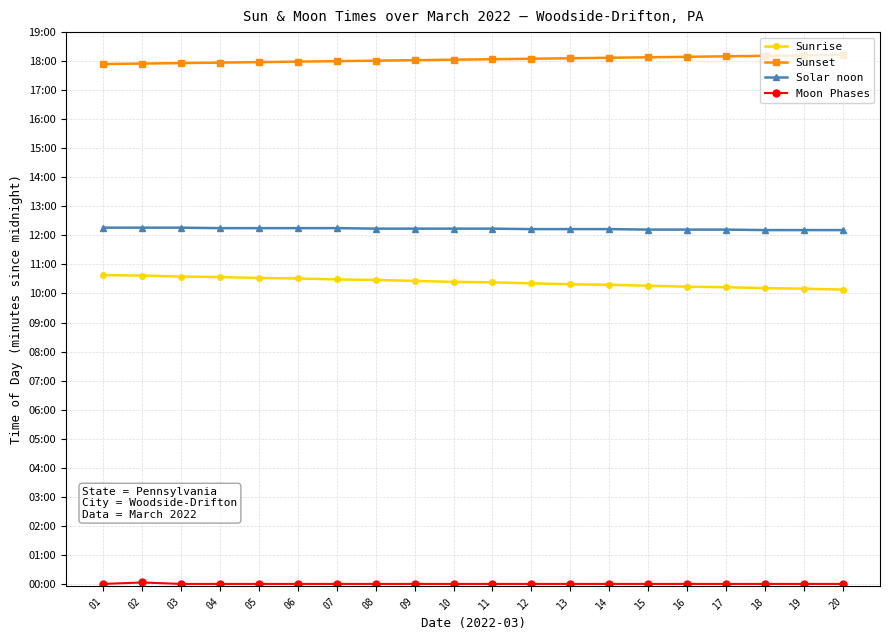

At which label is Moon Phases closest to 1?

01